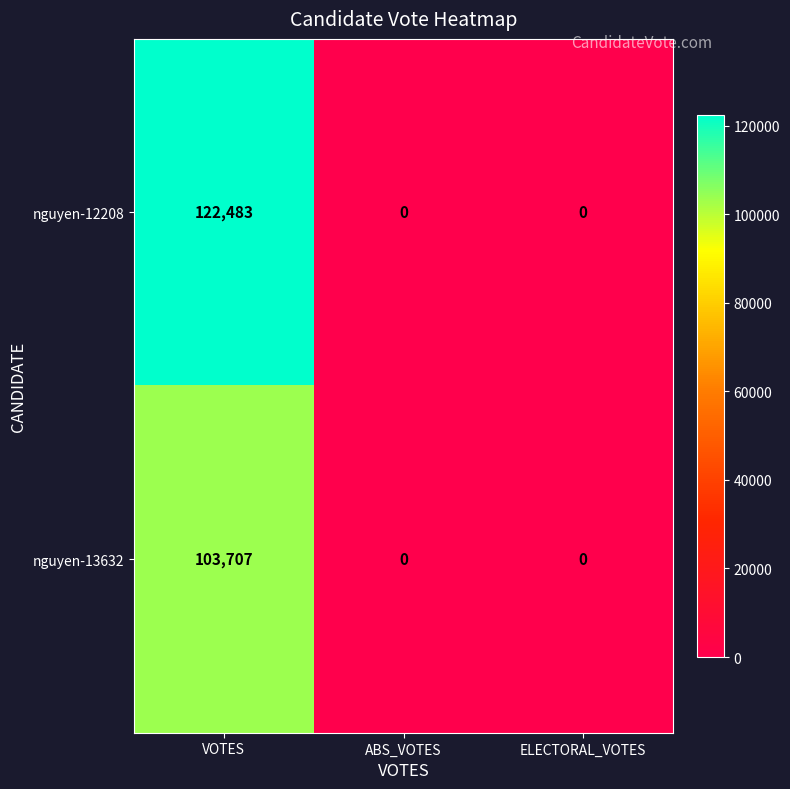

Which series has the widest spread of values?

nguyen-12208